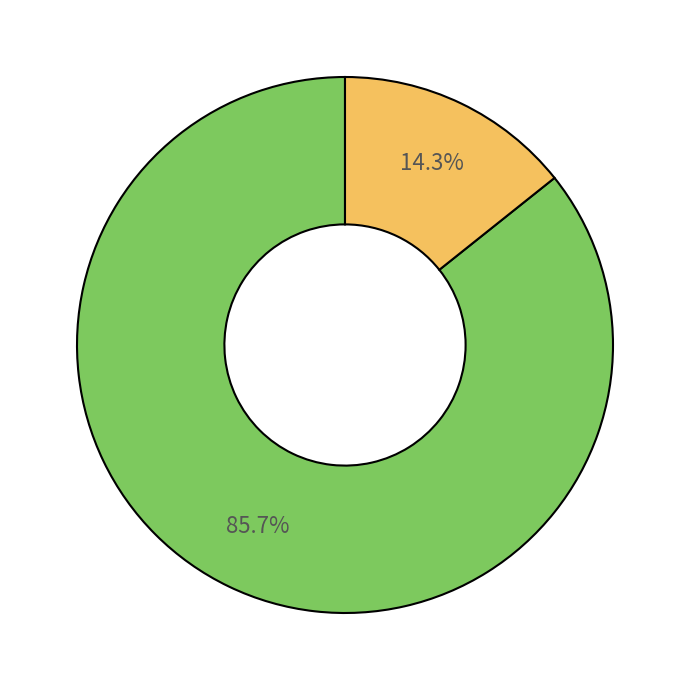

Does any single category account for the majority?

Yes